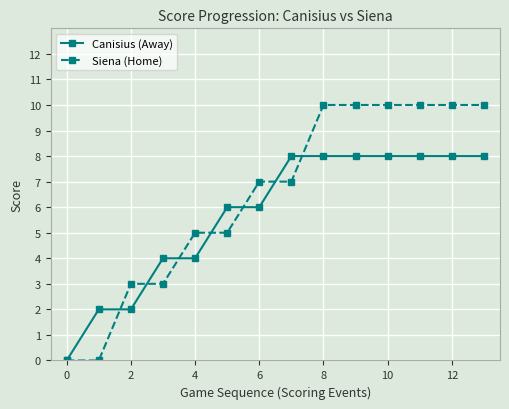

List the series in order of their overall mean, highest first.

Siena (Home), Canisius (Away)